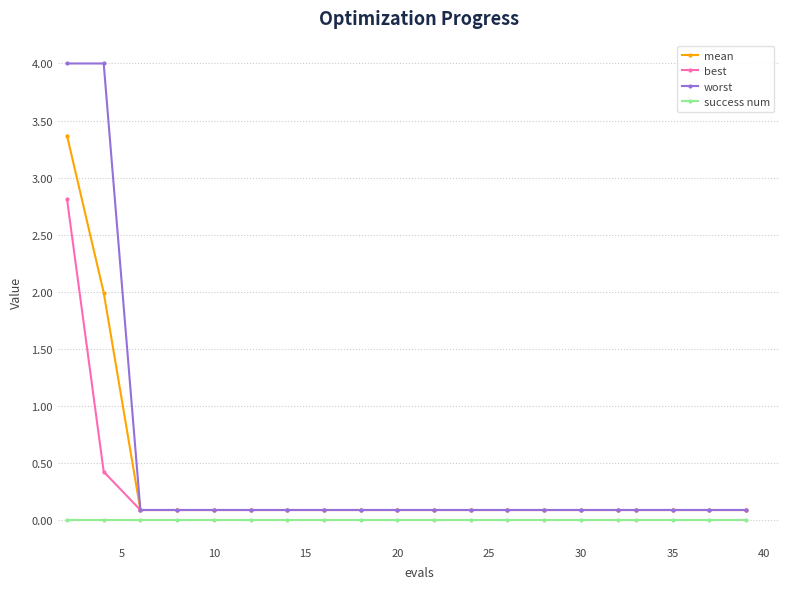

Which series has the widest spread of values?

worst